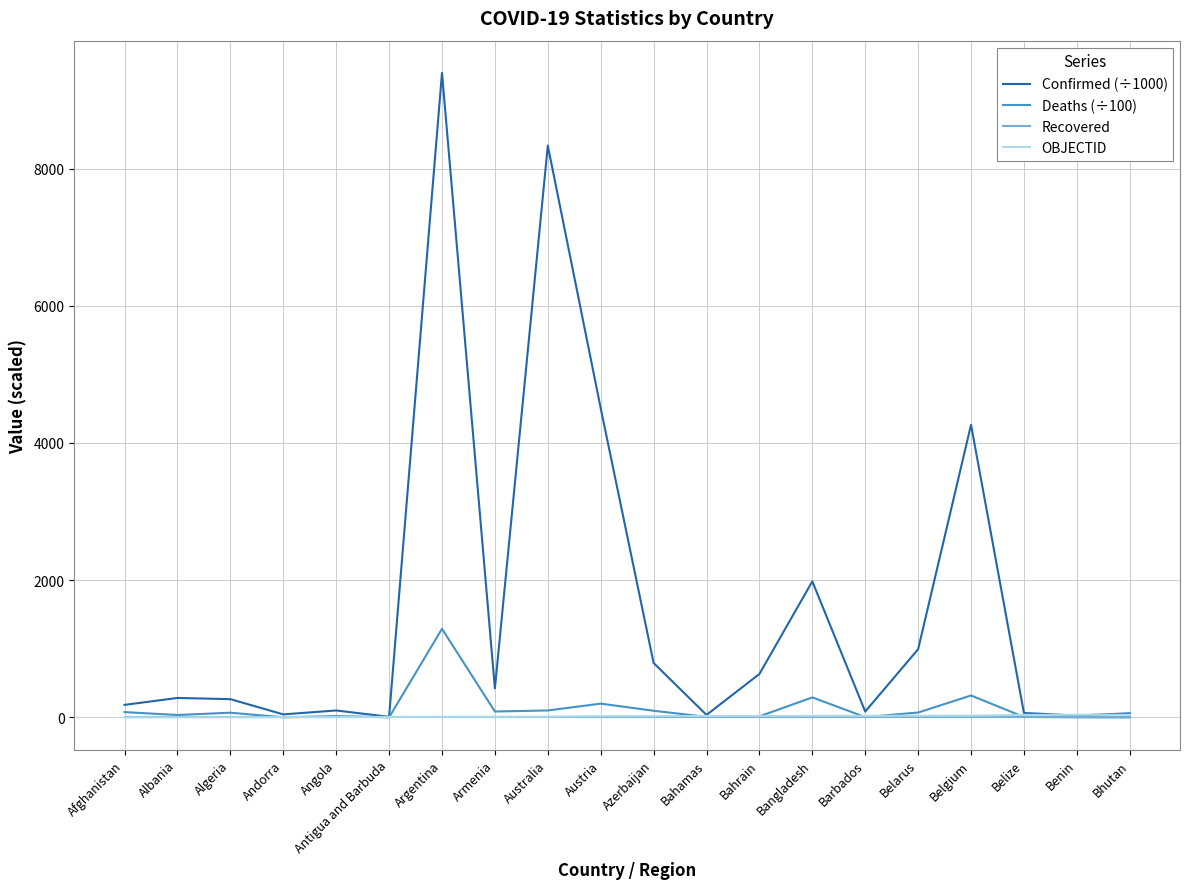

True or false: Recovered has a value of 0.0 at Albania.

True